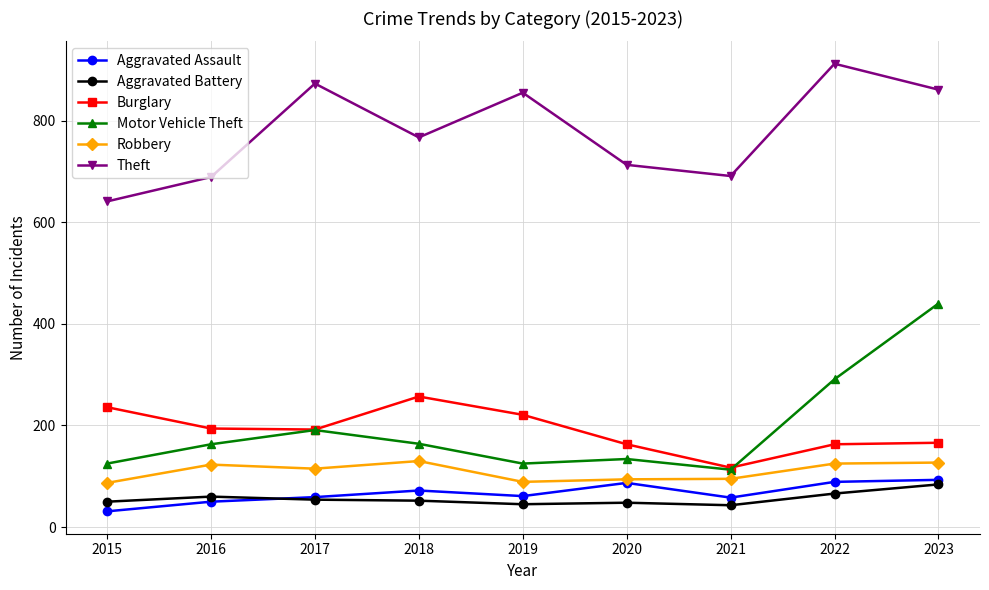

At how many categories does at least one series exceed 88?

9